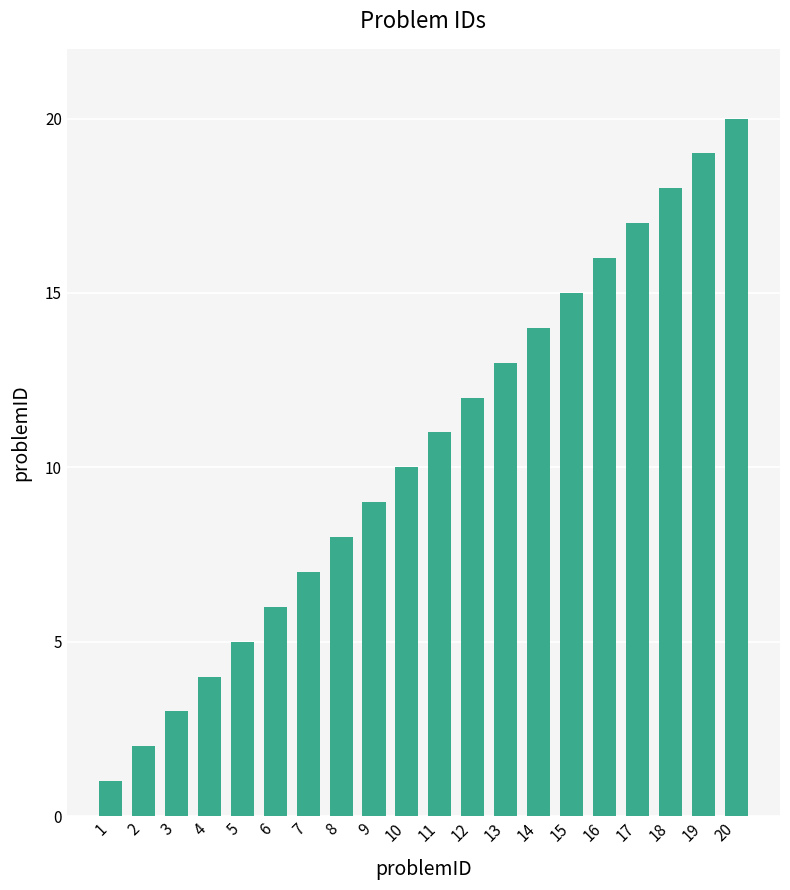

What is the change in value from 6 to 11?

+5